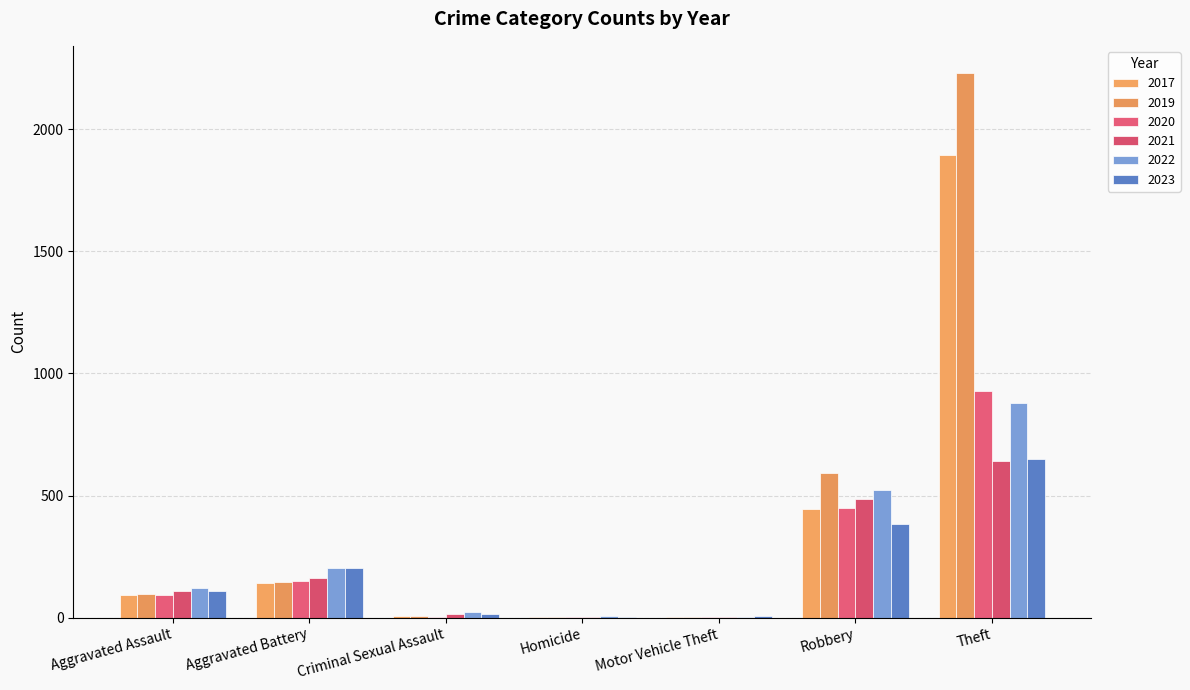

How many series are shown in this chart?

6